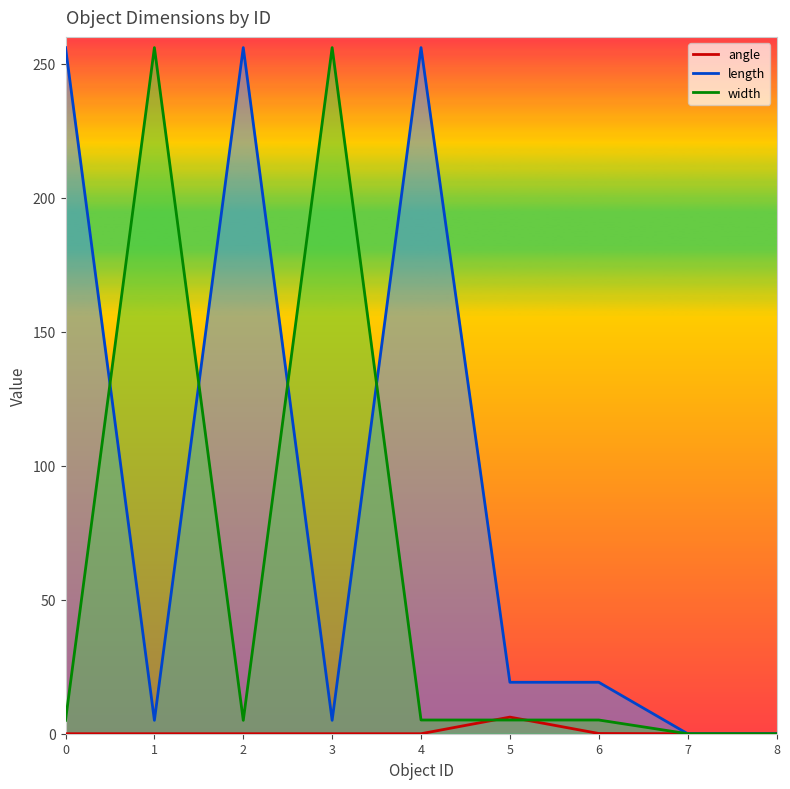

What is the sum of the width values at 4 and 2?

10.1